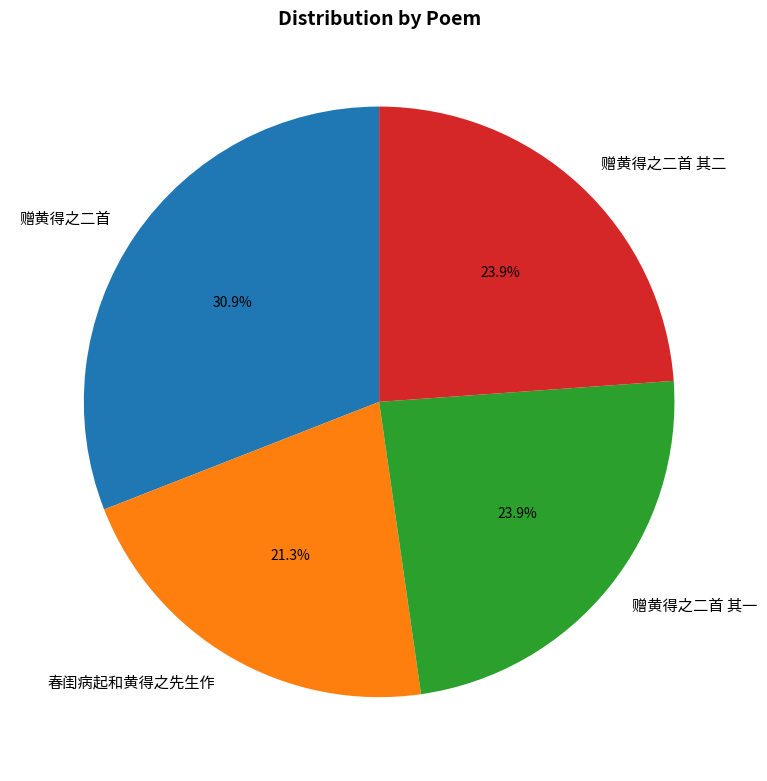

To the nearest percent, what portion does 赠黄得之二首 represent?

31%